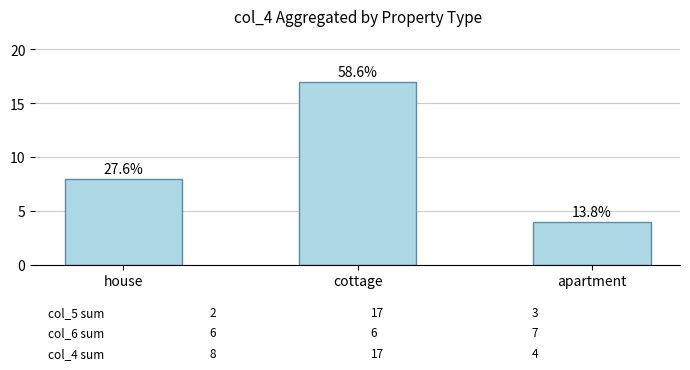

Does the chart contain stacked bars?

No